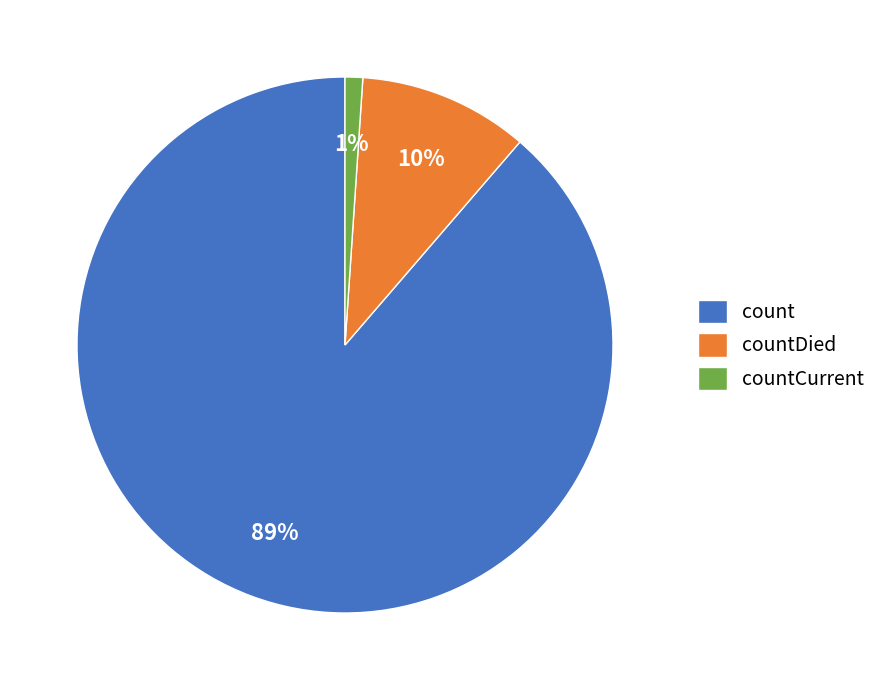

To the nearest percent, what is the combined percentage of count and countDied?

99%